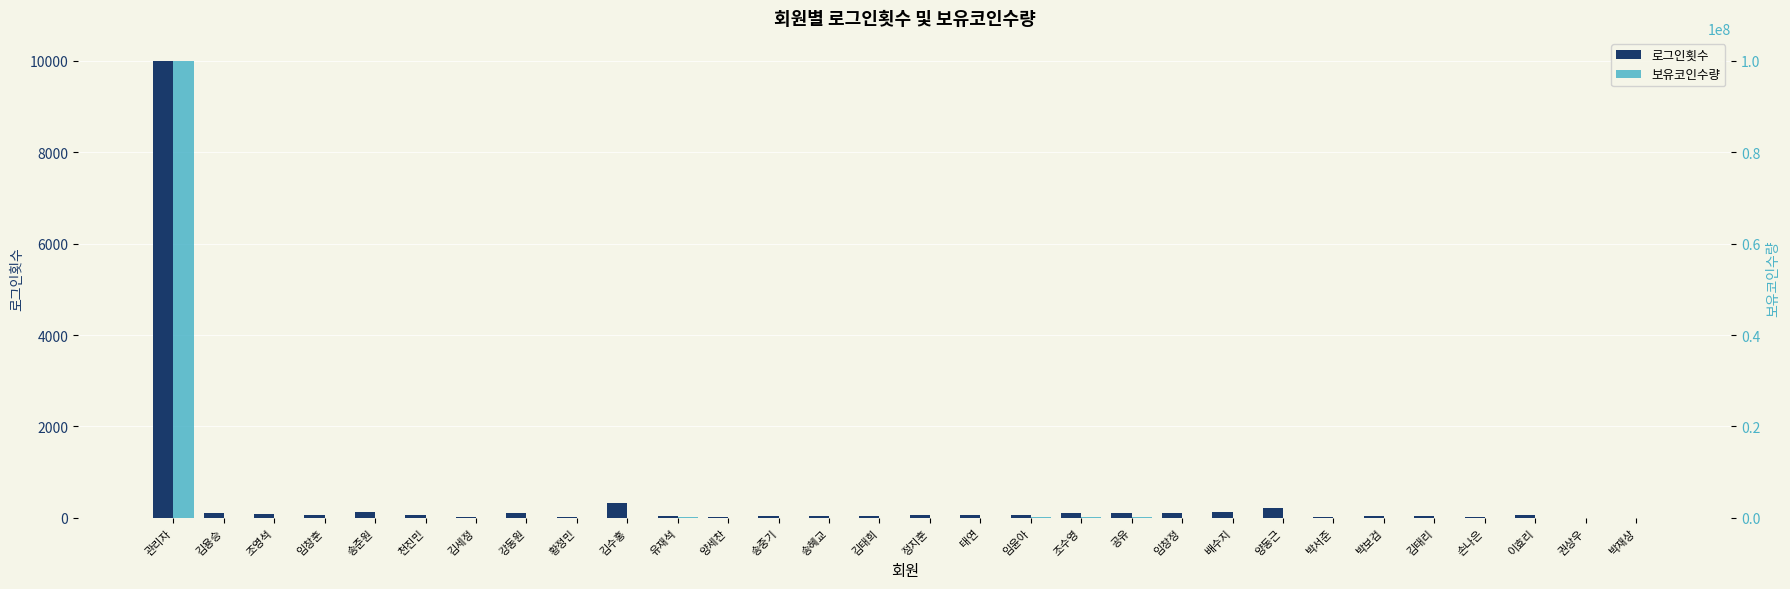

Reading right to left, list all the values displayed in this chart.

로그인횟수: 박재상=2	권상우=3	이효리=56	손나은=26	김태리=37	박보검=50	박서준=9	양동근=210	배수지=120	임창정=110	공유=105	조수영=100	임윤아=70	태연=56	정지훈=55	김태희=50	송혜교=32	송중기=31	양세찬=20	유재석=51	김수홍=333	황정민=20	강동원=98	김세정=21	천진민=65	송준원=120	임창훈=54	조영석=94	김용승=100	관리자=10000
보유코인수량: 박재상=0	권상우=24300	이효리=0	손나은=8300	김태리=3000	박보검=1000	박서준=7000	양동근=5000	배수지=6000	임창정=13000	공유=200000	조수영=150000	임윤아=108000	태연=0	정지훈=60000	김태희=5000	송혜교=6300	송중기=0	양세찬=5600	유재석=100000	김수홍=10000	황정민=1700	강동원=20100	김세정=3300	천진민=60000	송준원=20000	임창훈=15000	조영석=9600	김용승=19500	관리자=100000000